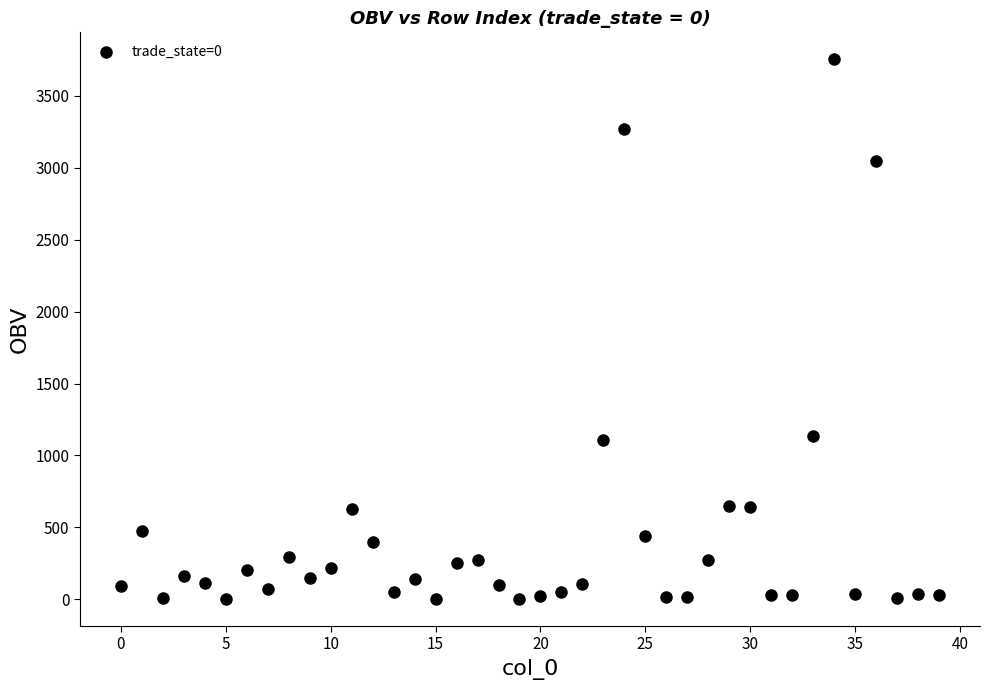

What is the range of Y values (max minus min)?

3752.9